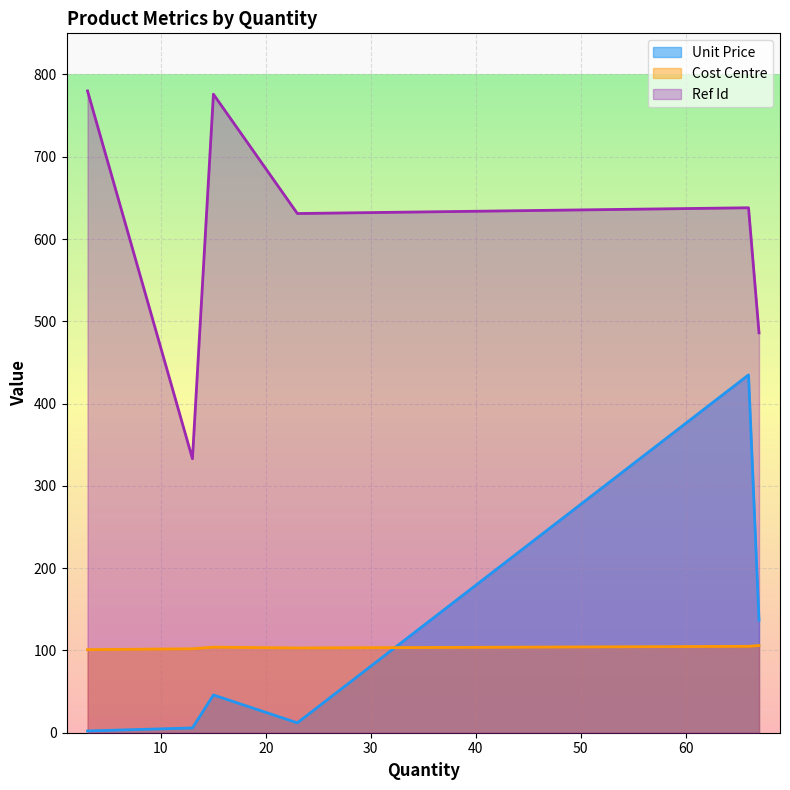

At which label is Unit Price closest to 218?

67